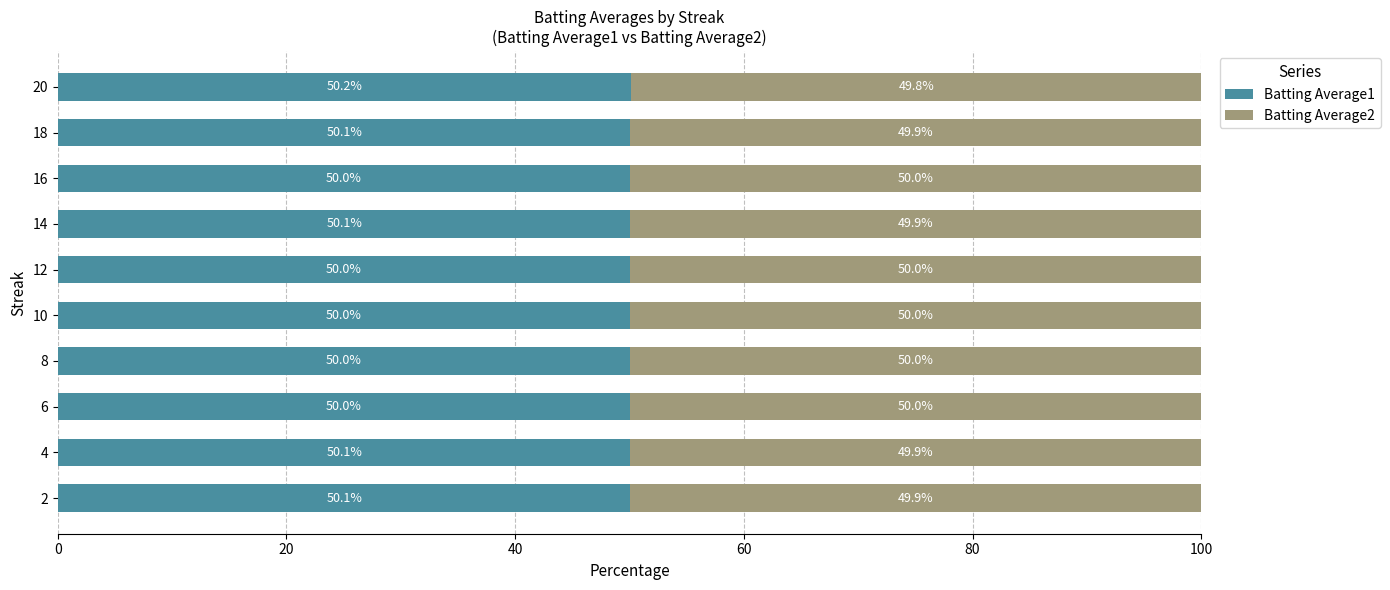

What is the minimum value for Batting Average1?

50.0